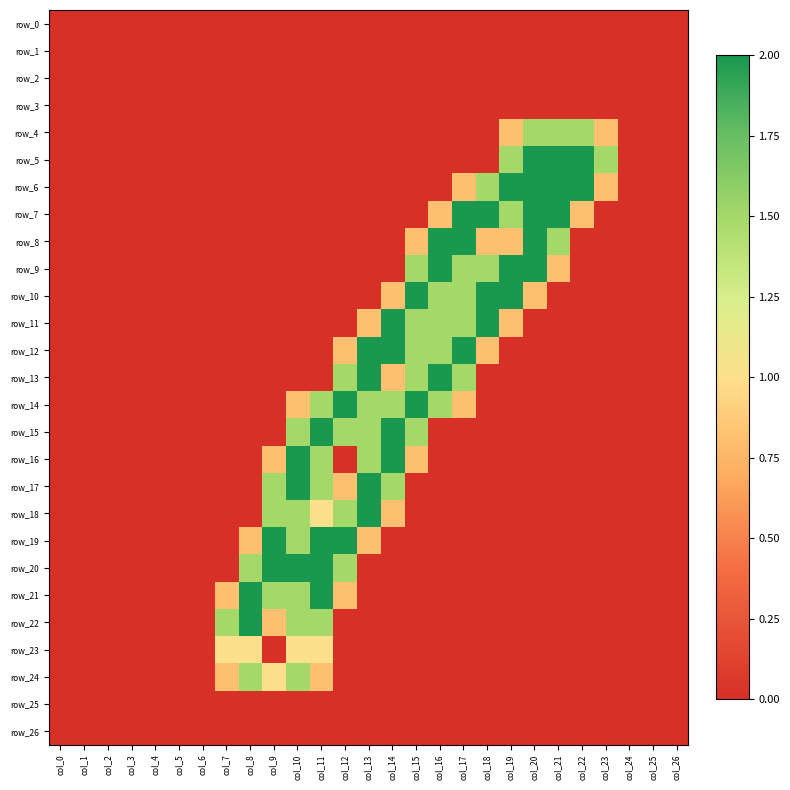

How many values in row_14 are above zero?

8